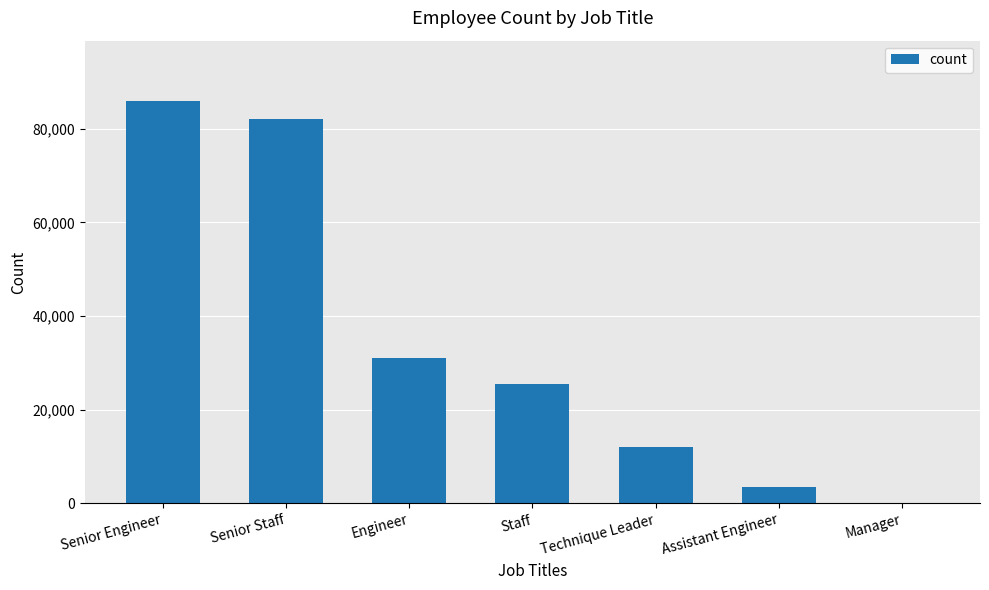

The value at Engineer is 19475. True or false?

False